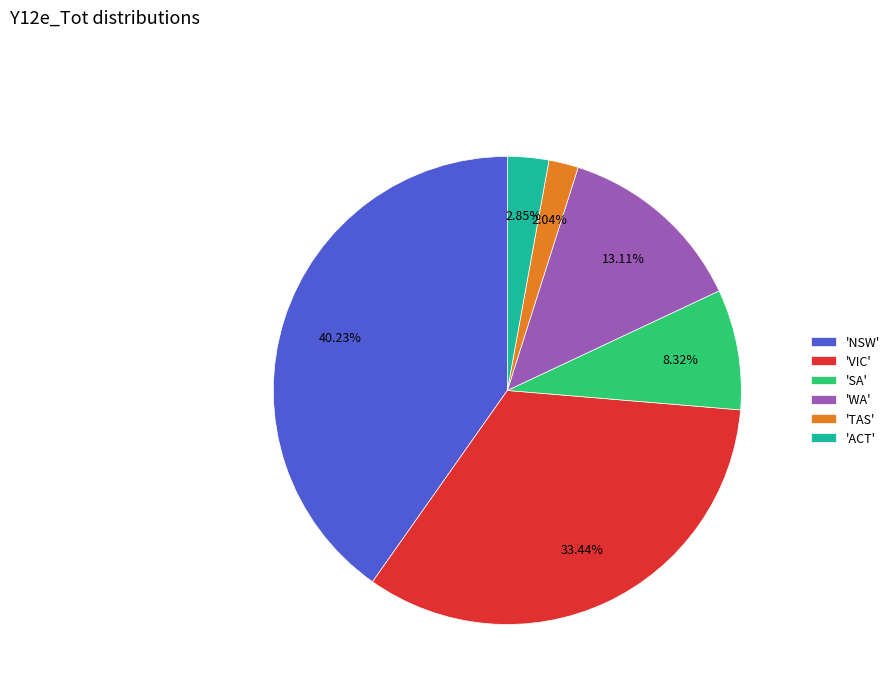

Rank the categories by value from highest to lowest.

'NSW', 'VIC', 'WA', 'SA', 'ACT', 'TAS'